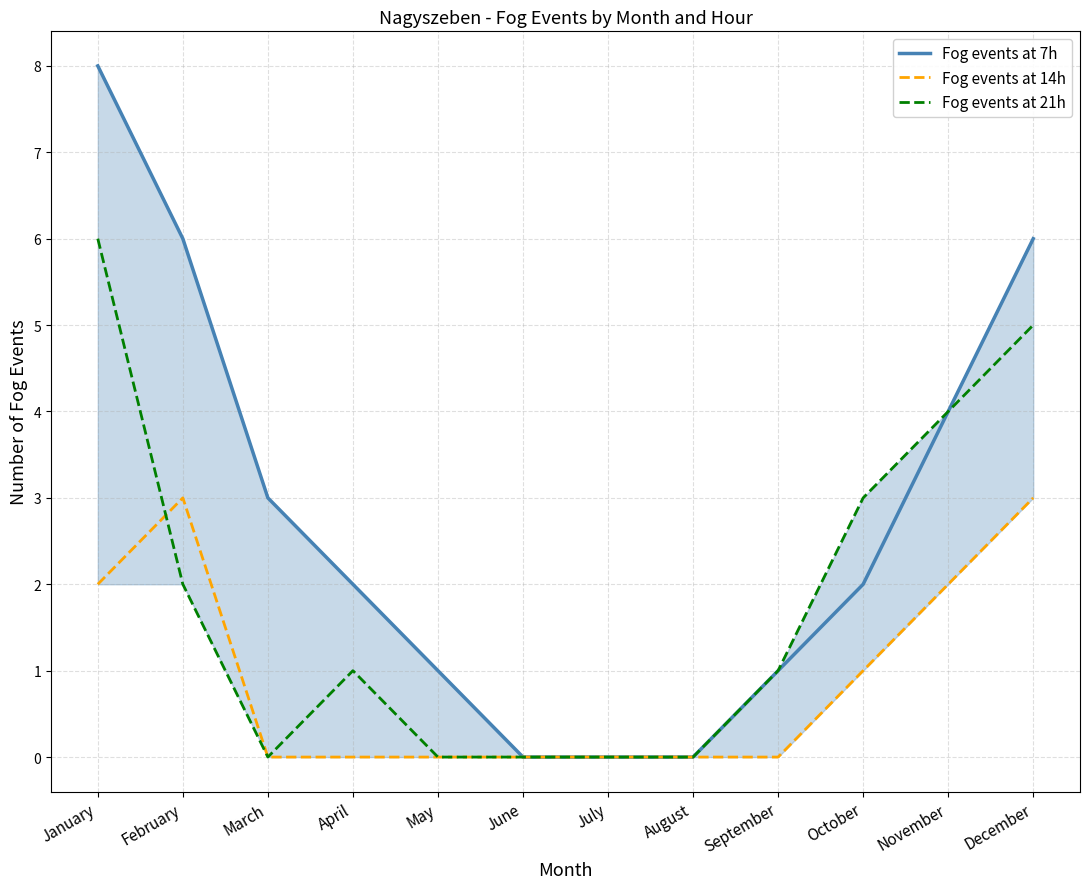

Which series has the widest spread of values?

Fog events at 7h